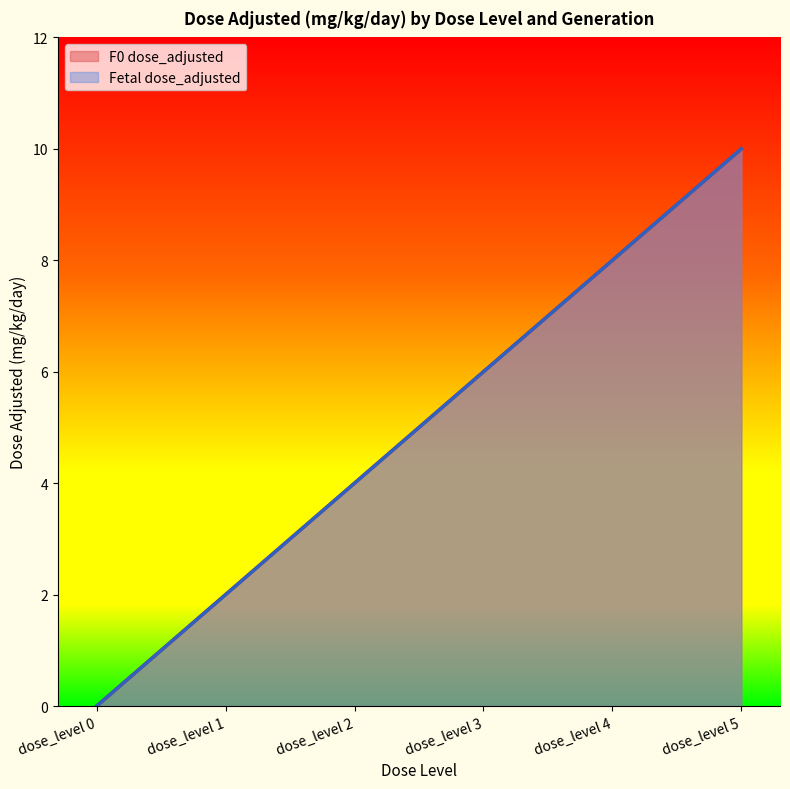

True or false: F0 dose_adjusted and Fetal dose_adjusted intersect in this chart.

False